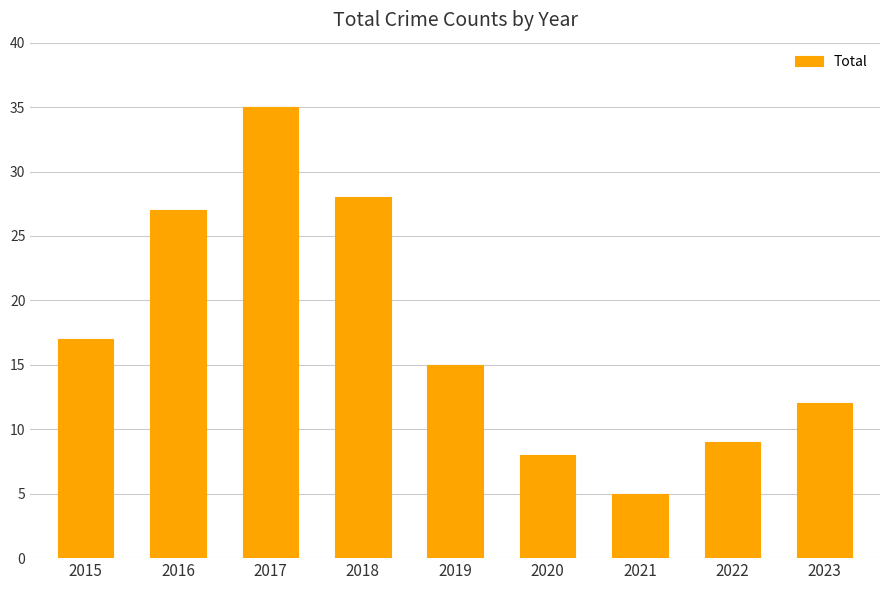

Reading right to left, transcribe all the data shown in this chart.

12	9	5	8	15	28	35	27	17